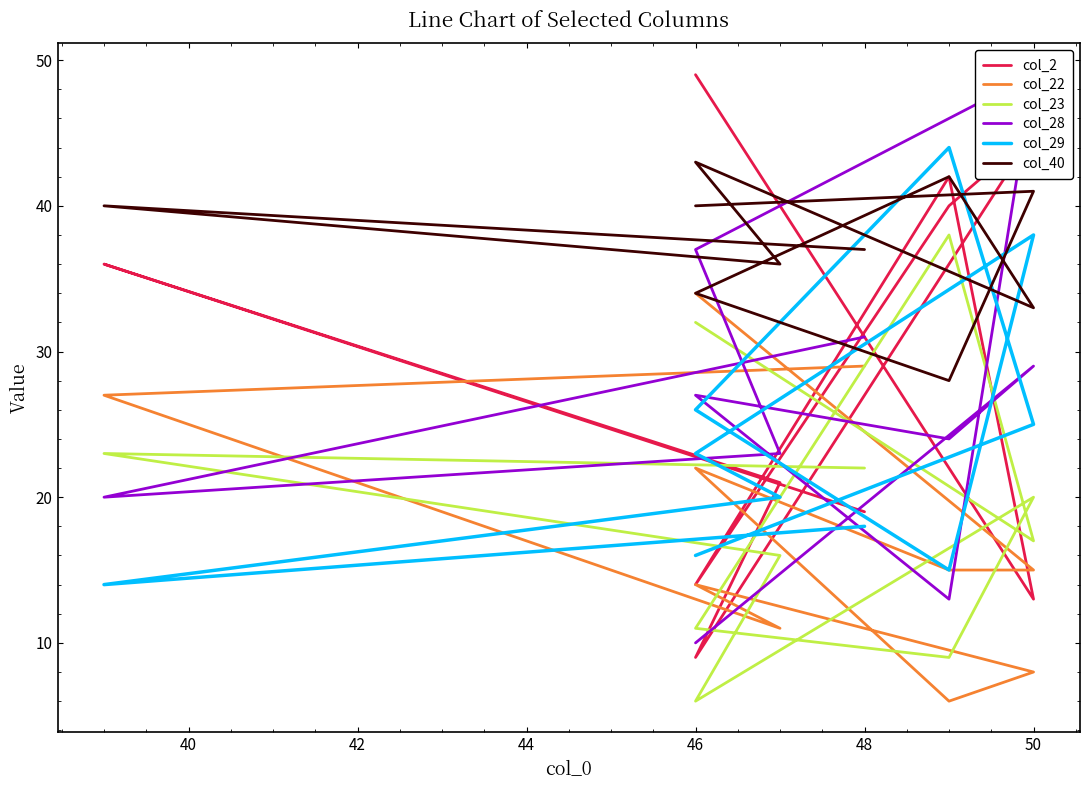

What is the value of the col_23 point at the 8th from the left?

38